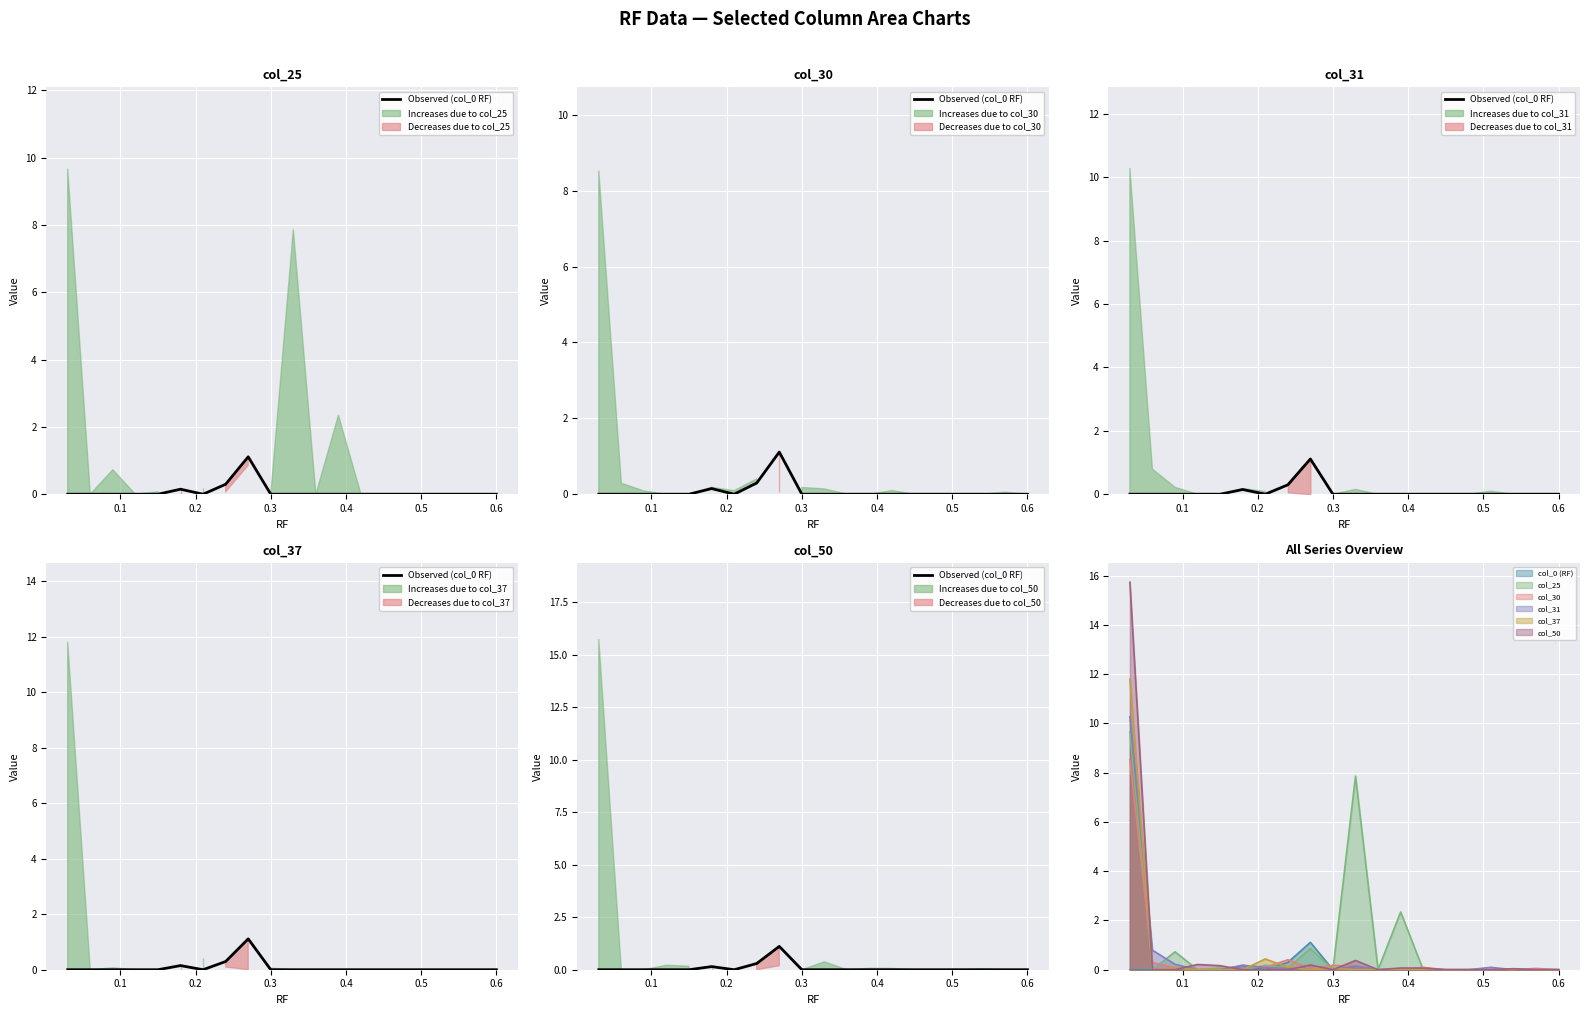

Between 9 and 0.1, which is larger?

9